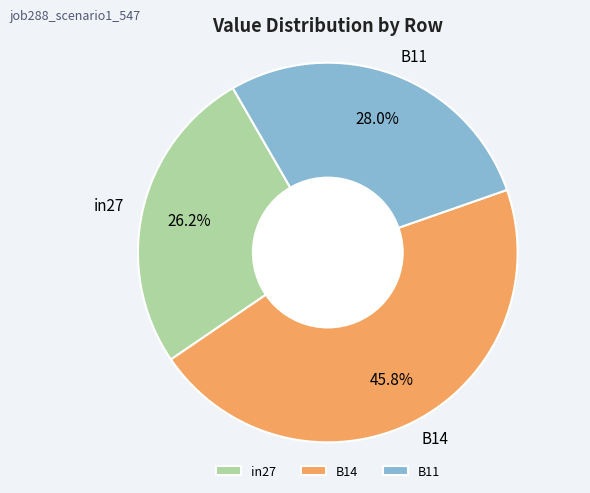

To the nearest percent, what is the difference between the largest and smallest slice percentages?

20%